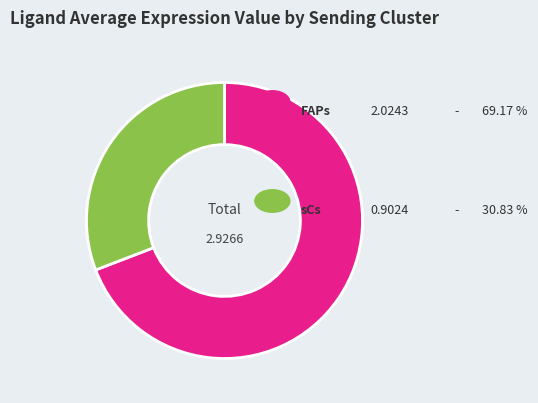

Is there a majority slice in this chart?

Yes